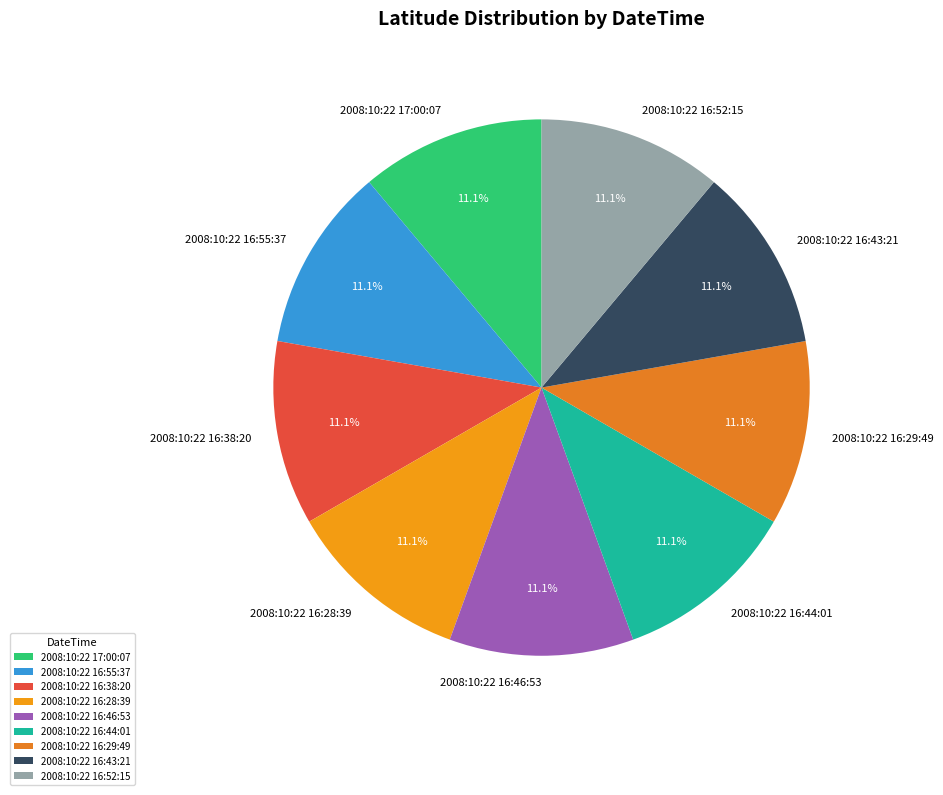

Is it true that 2008:10:22 16:52:15 is 11% of the pie?

True